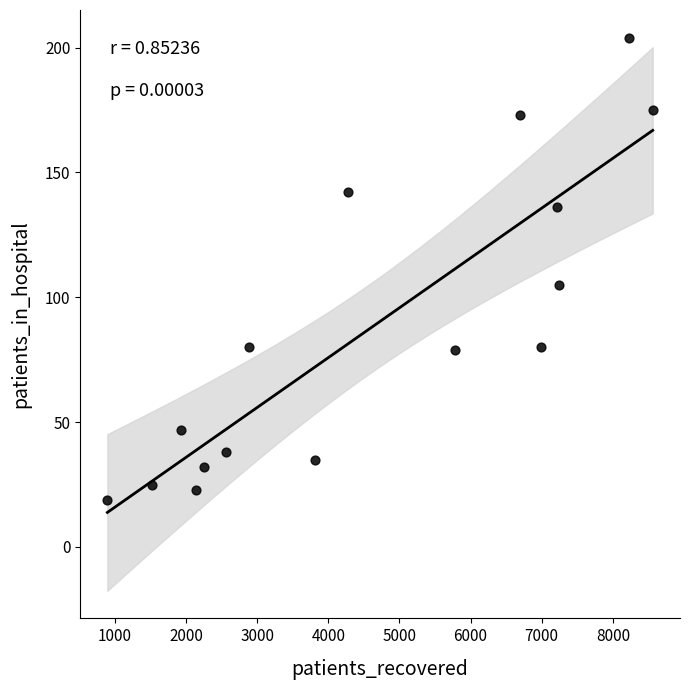

What is the range of Y values (max minus min)?

185